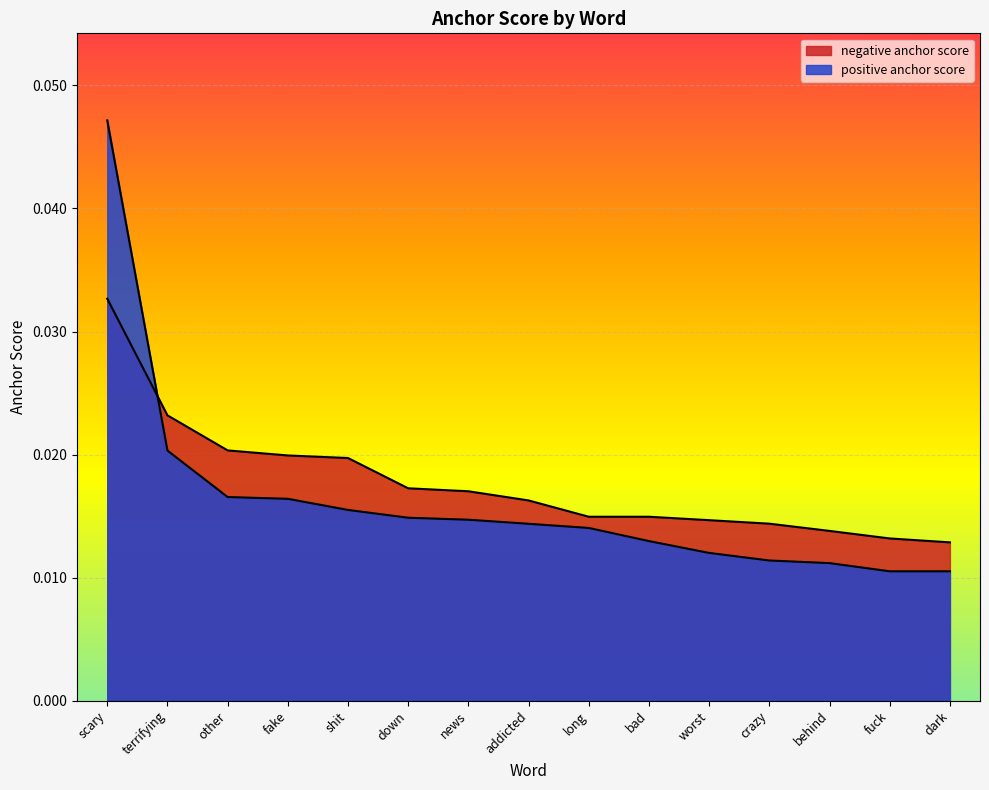

True or false: negative anchor score has a value of 0.0 at other.

False